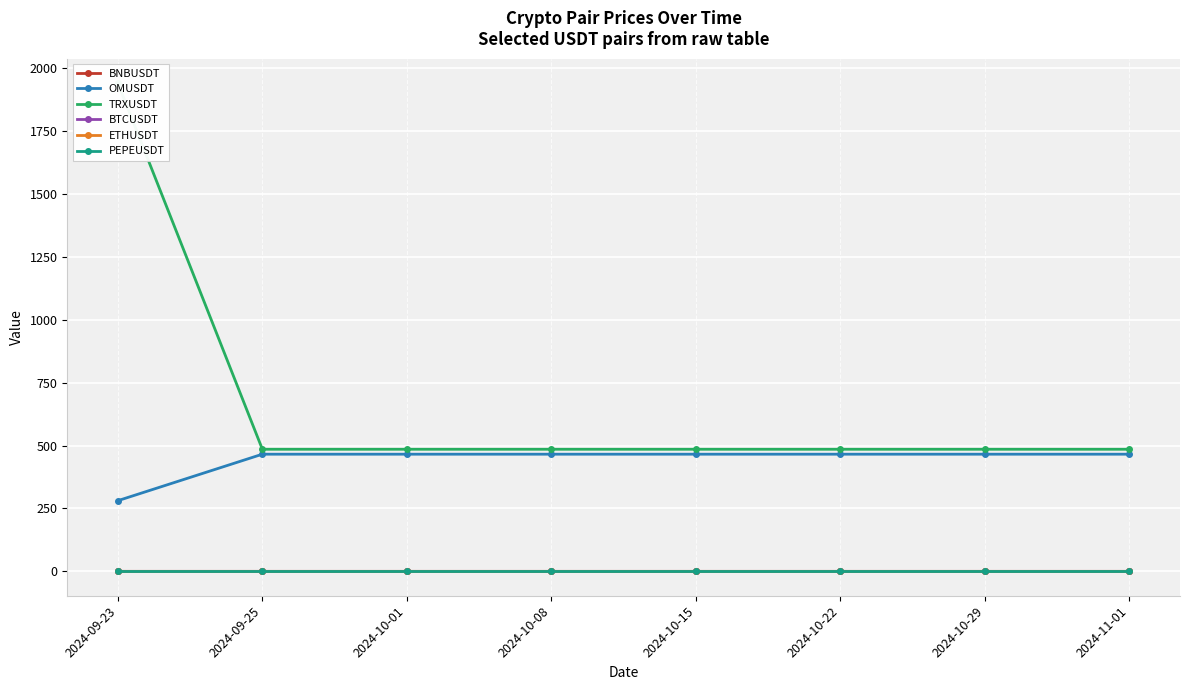

What is the maximum value shown in the chart?

1941.5